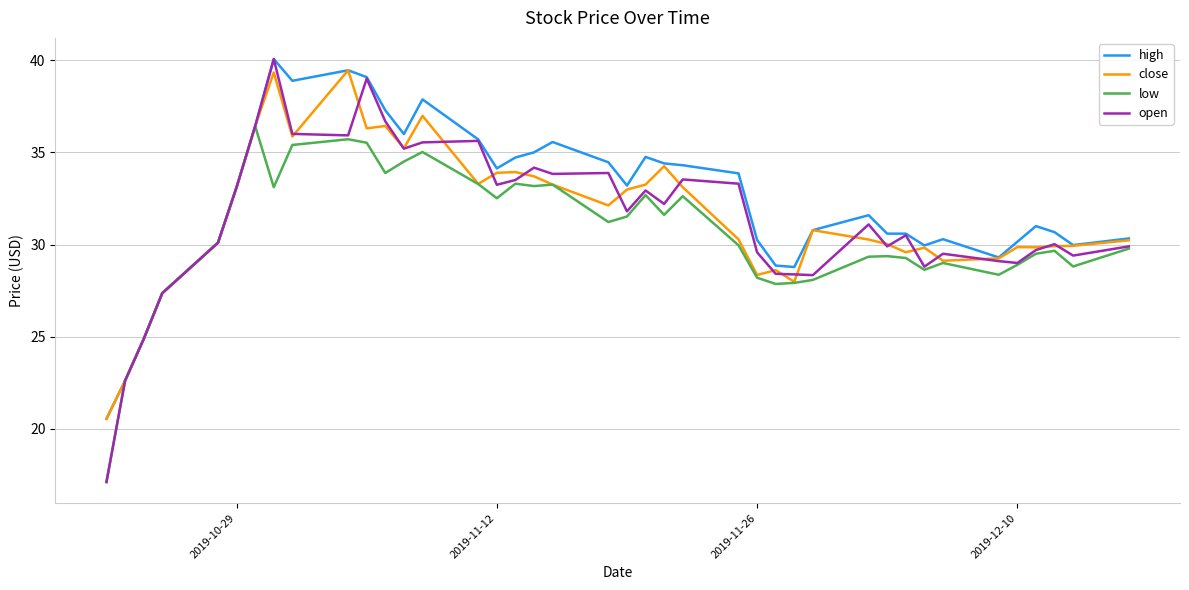

What is the average value of the close series?

31.6